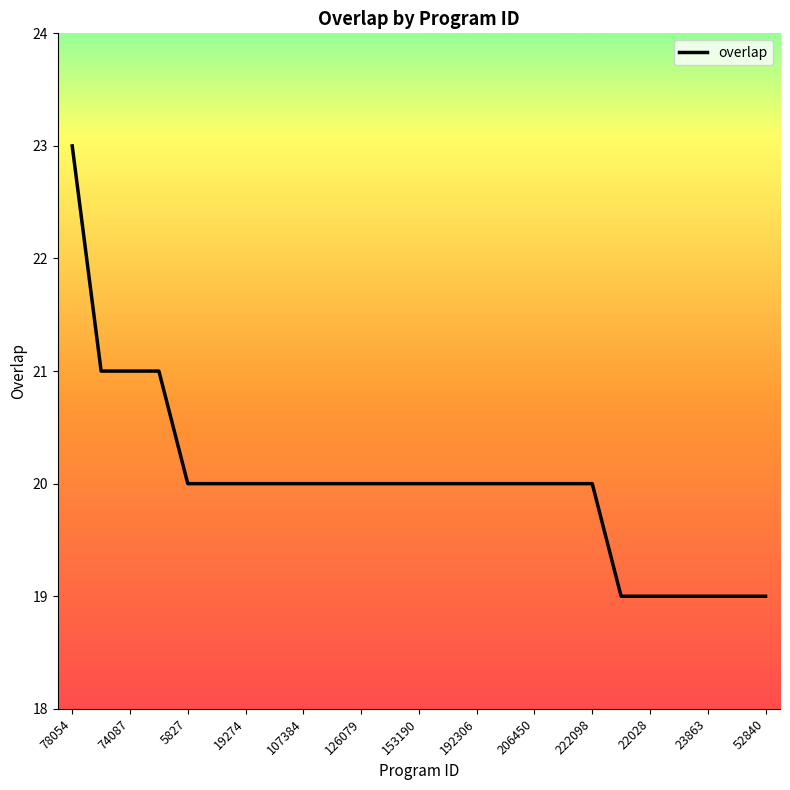

What is the difference between the maximum and minimum values?

4